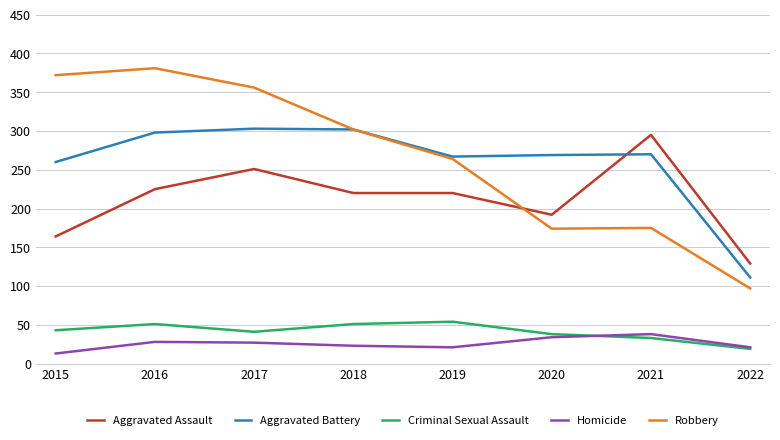

Is it true that Aggravated Battery equals 260 at 2015?

True